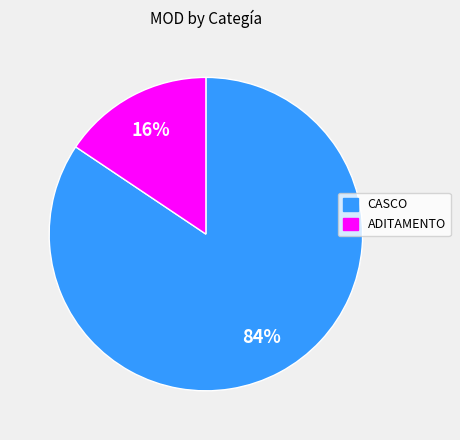

To the nearest percent, what is the average slice percentage?

50%